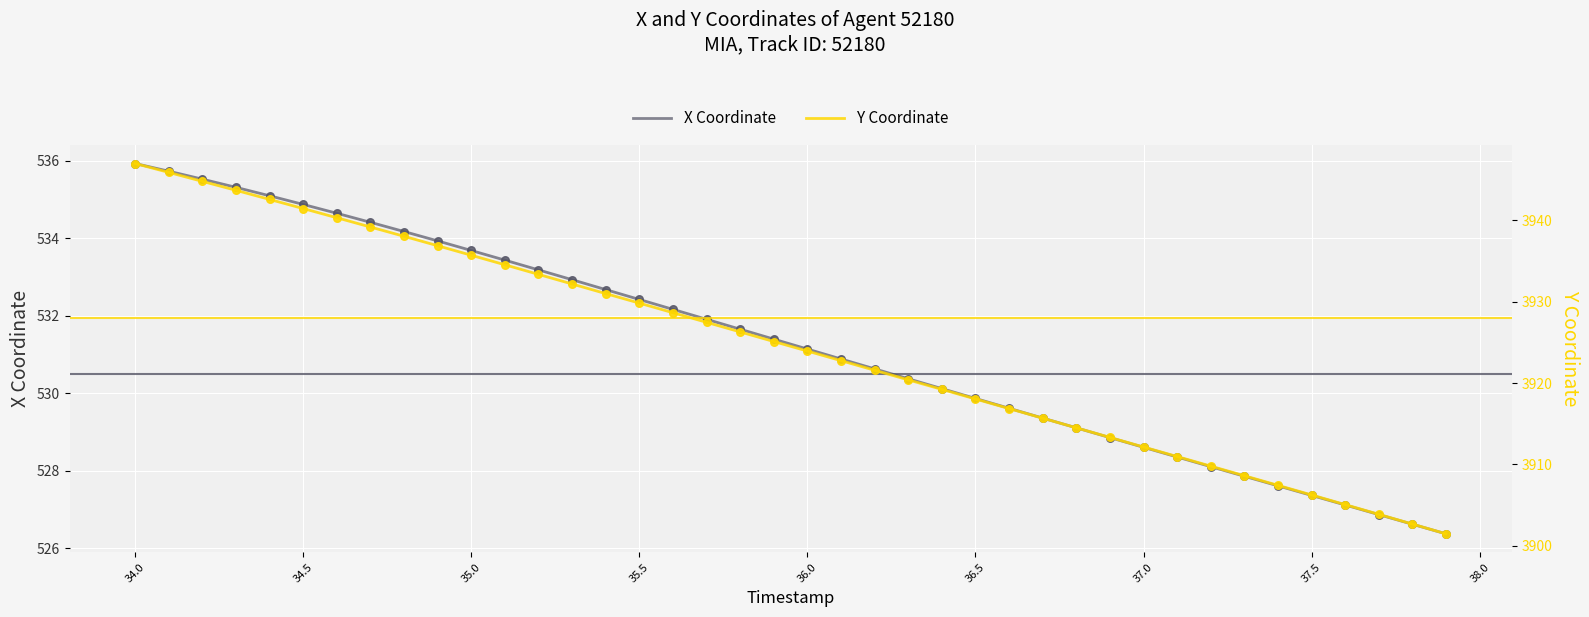

Which series contains the highest Y value?

Y Coordinate